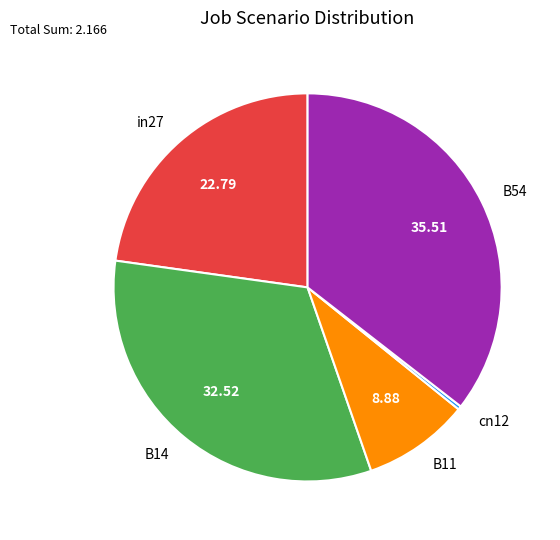

Rank the categories by value from highest to lowest.

B54, B14, in27, B11, cn12